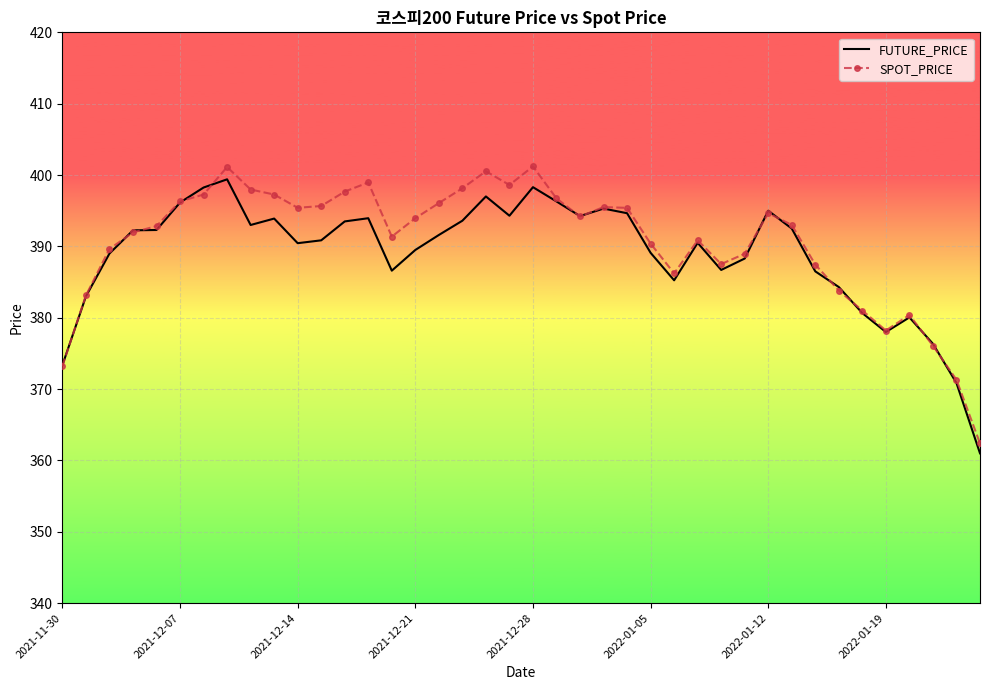

What is the maximum value shown in the chart?

401.2